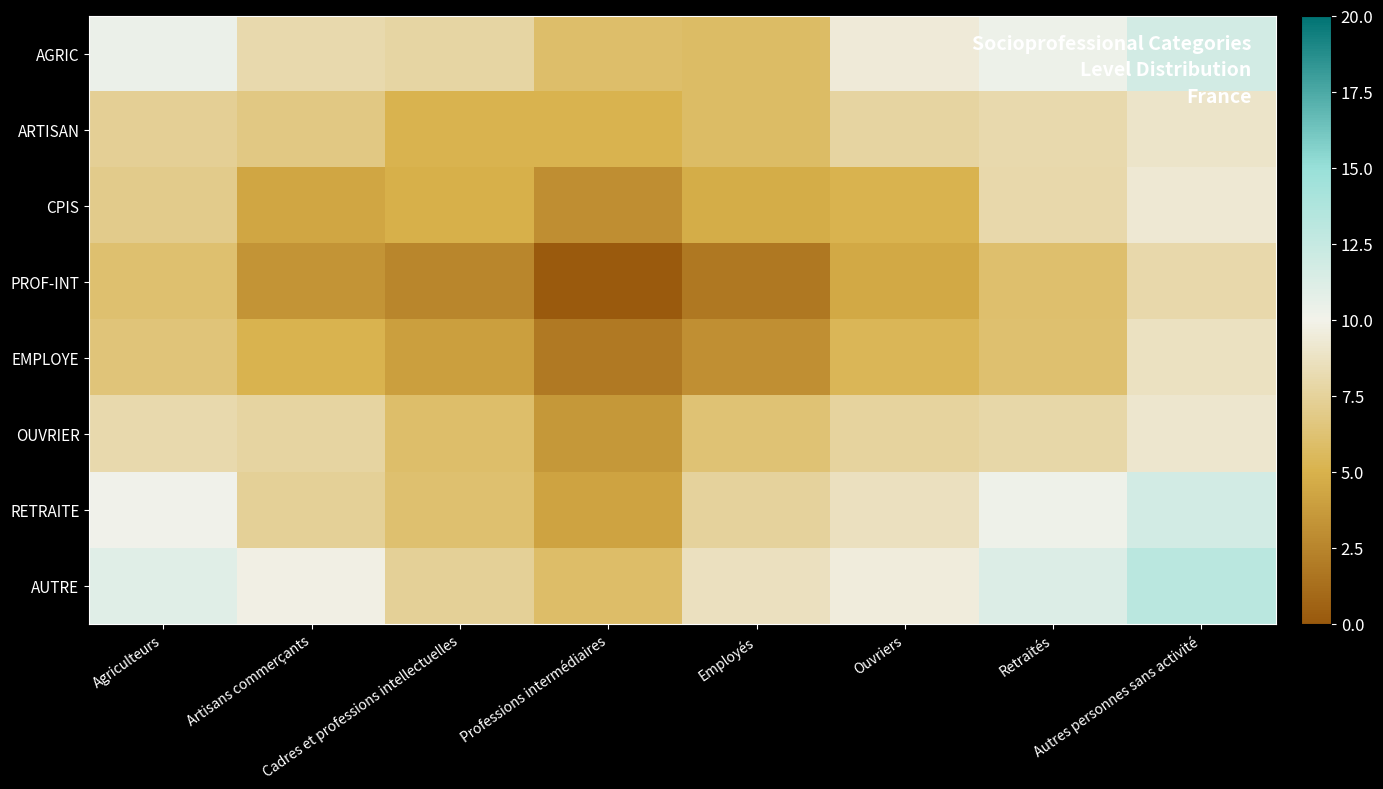

Reading right to left, what are all the values shown in this chart?

AGRIC: Autres personnes sans activité=11.8	Retraités=10.3	Ouvriers=9.4	Employés=5.8	Professions intermédiaires=5.9	Cadres et professions intellectuelles=7.7	Artisans commerçants=8.1	Agriculteurs=10.3
ARTISAN: Autres personnes sans activité=9.0	Retraités=8.1	Ouvriers=7.7	Employés=5.8	Professions intermédiaires=5.1	Cadres et professions intellectuelles=5.1	Artisans commerçants=6.7	Agriculteurs=7.3
CPIS: Autres personnes sans activité=9.2	Retraités=8.0	Ouvriers=5.1	Employés=4.7	Professions intermédiaires=3.0	Cadres et professions intellectuelles=4.9	Artisans commerçants=4.4	Agriculteurs=7.0
PROF-INT: Autres personnes sans activité=8.0	Retraités=6.1	Ouvriers=4.5	Employés=1.8	Professions intermédiaires=0.1	Cadres et professions intellectuelles=2.6	Artisans commerçants=3.3	Agriculteurs=6.1
EMPLOYE: Autres personnes sans activité=8.7	Retraités=6.2	Ouvriers=5.4	Employés=3.1	Professions intermédiaires=1.9	Cadres et professions intellectuelles=4.0	Artisans commerçants=5.1	Agriculteurs=6.4
OUVRIER: Autres personnes sans activité=9.1	Retraités=8.0	Ouvriers=7.6	Employés=6.3	Professions intermédiaires=3.6	Cadres et professions intellectuelles=6.0	Artisans commerçants=7.7	Agriculteurs=8.1
RETRAITE: Autres personnes sans activité=11.8	Retraités=10.2	Ouvriers=8.7	Employés=7.6	Professions intermédiaires=4.2	Cadres et professions intellectuelles=6.1	Artisans commerçants=7.3	Agriculteurs=10.1
AUTRE: Autres personnes sans activité=13.1	Retraités=11.2	Ouvriers=9.6	Employés=8.7	Professions intermédiaires=5.9	Cadres et professions intellectuelles=7.3	Artisans commerçants=9.8	Agriculteurs=10.9